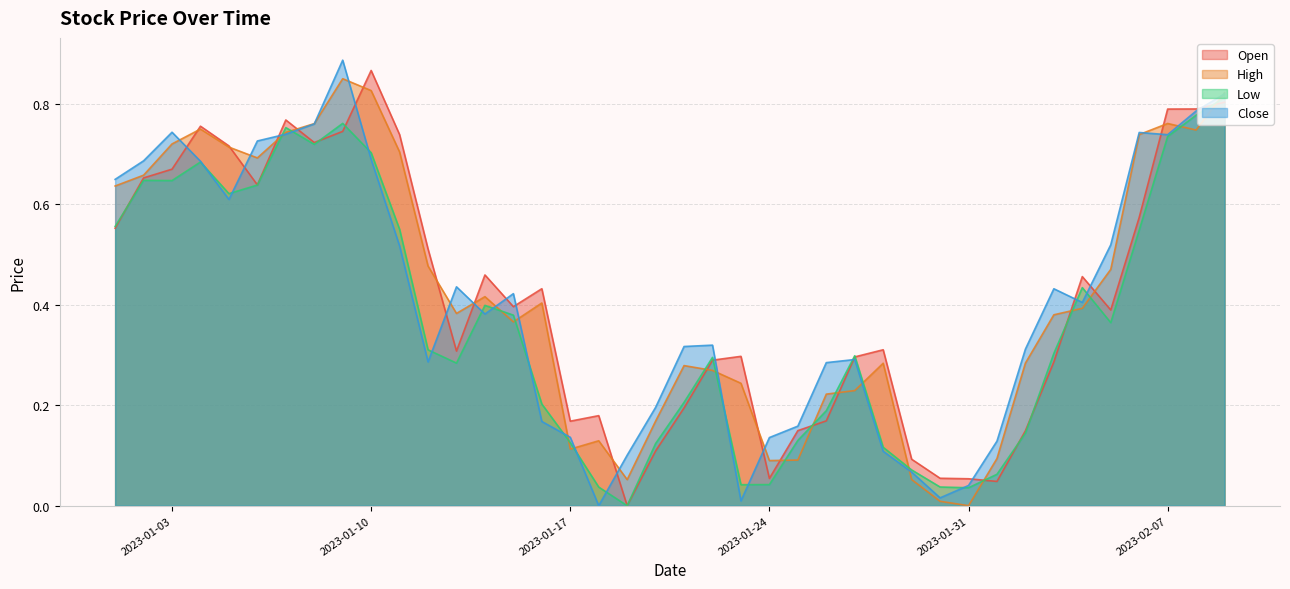

Where do Low and Open first cross each other?

2023-01-01 and 2023-01-02